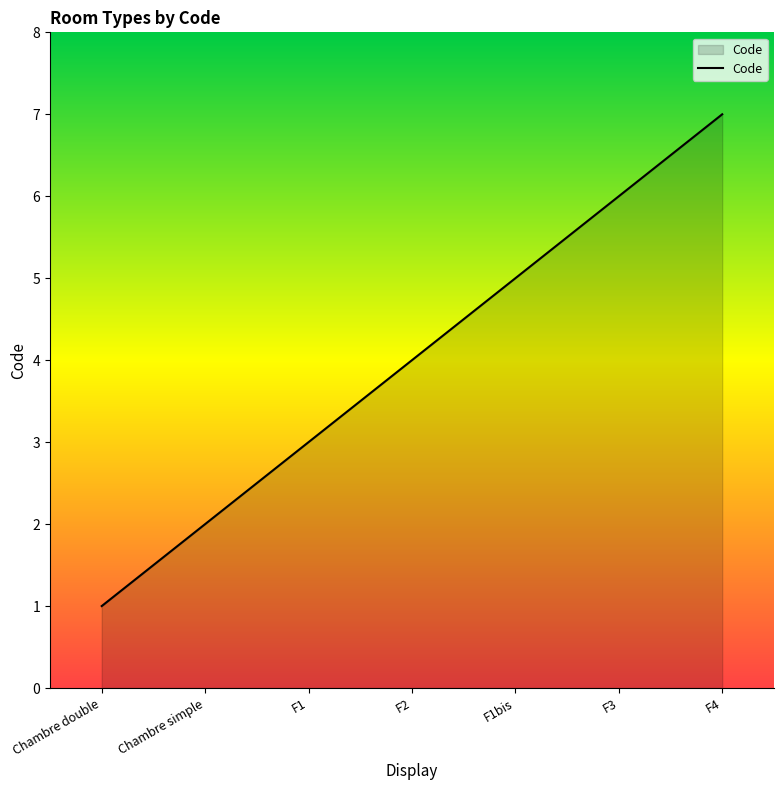

The chart shows a value of 3 at F1bis. True or false?

False